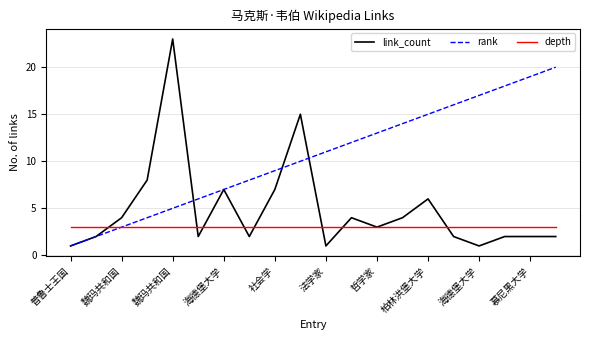

Which series has the largest total across all categories?

rank